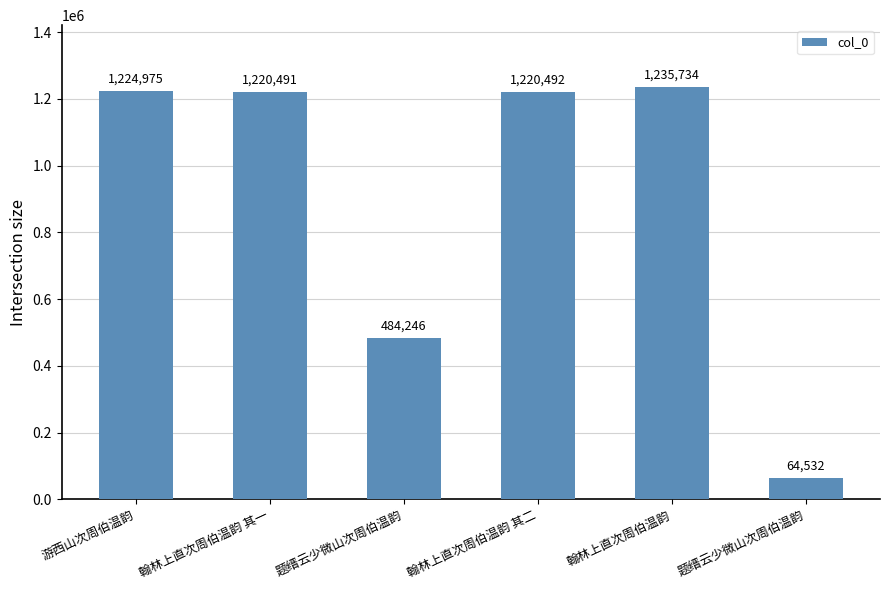

Count the number of data series in this chart.

1